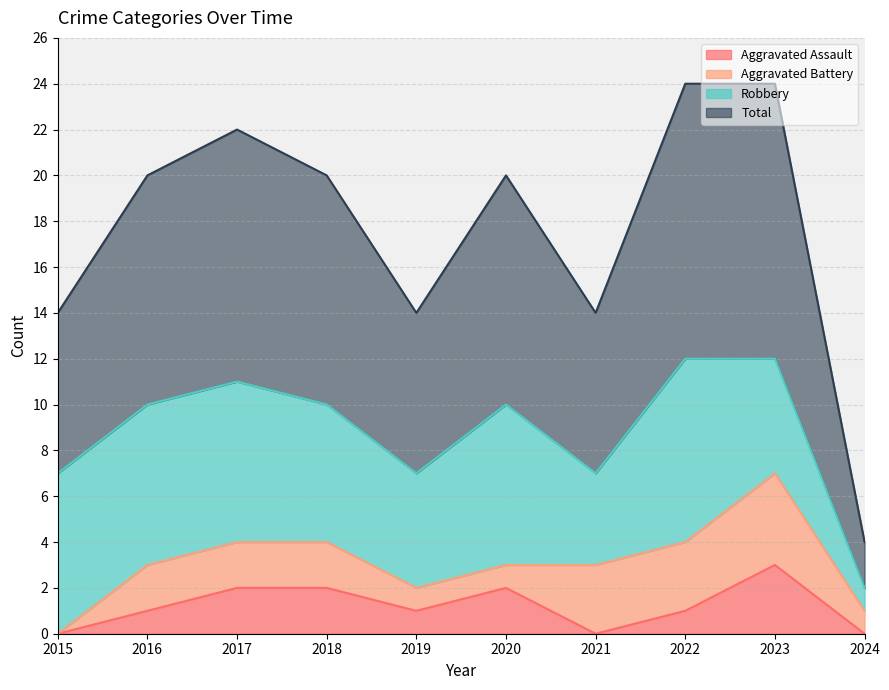

What is the highest value of the Aggravated Assault series?

3